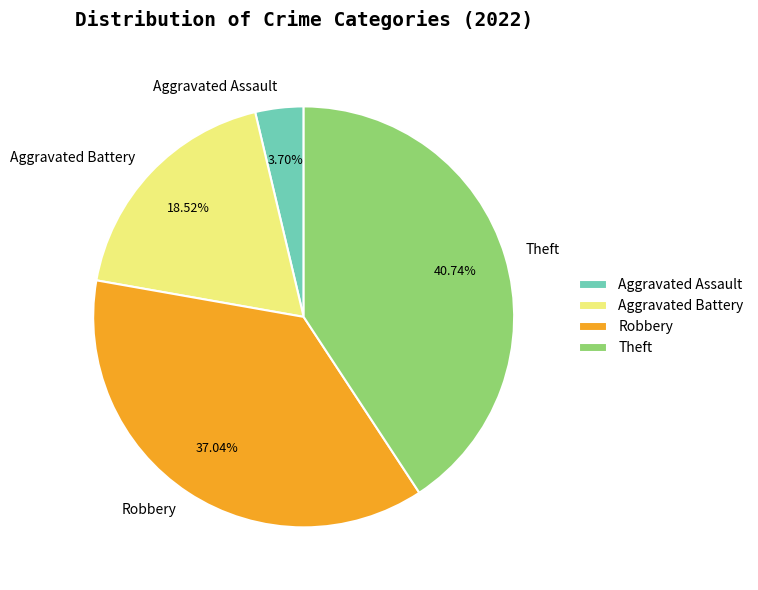

To the nearest percent, what is the difference between the Robbery and Theft slice percentages?

4%